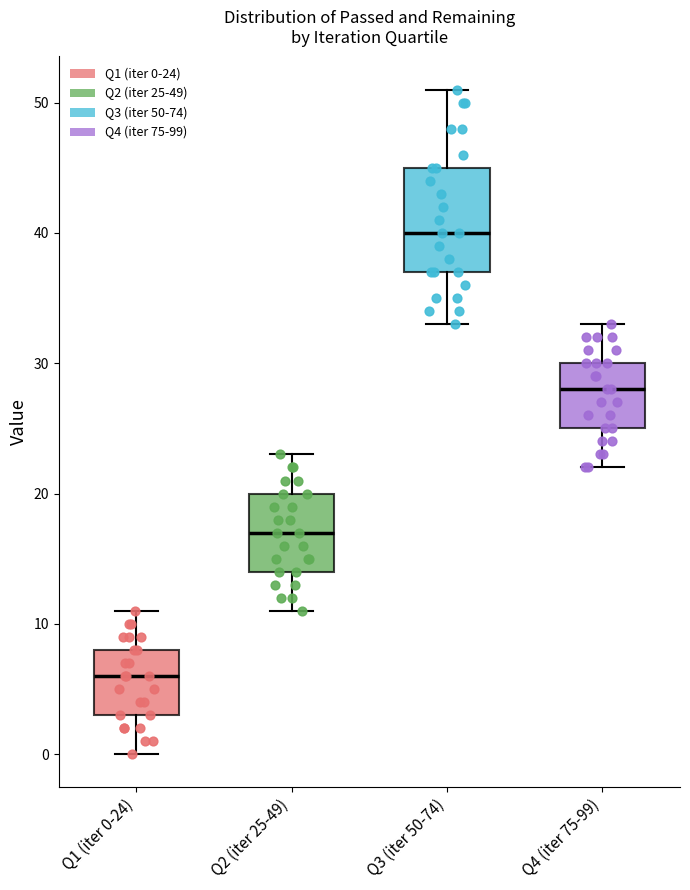

Which box's median line is the highest?

Q3 (iter 50-74)